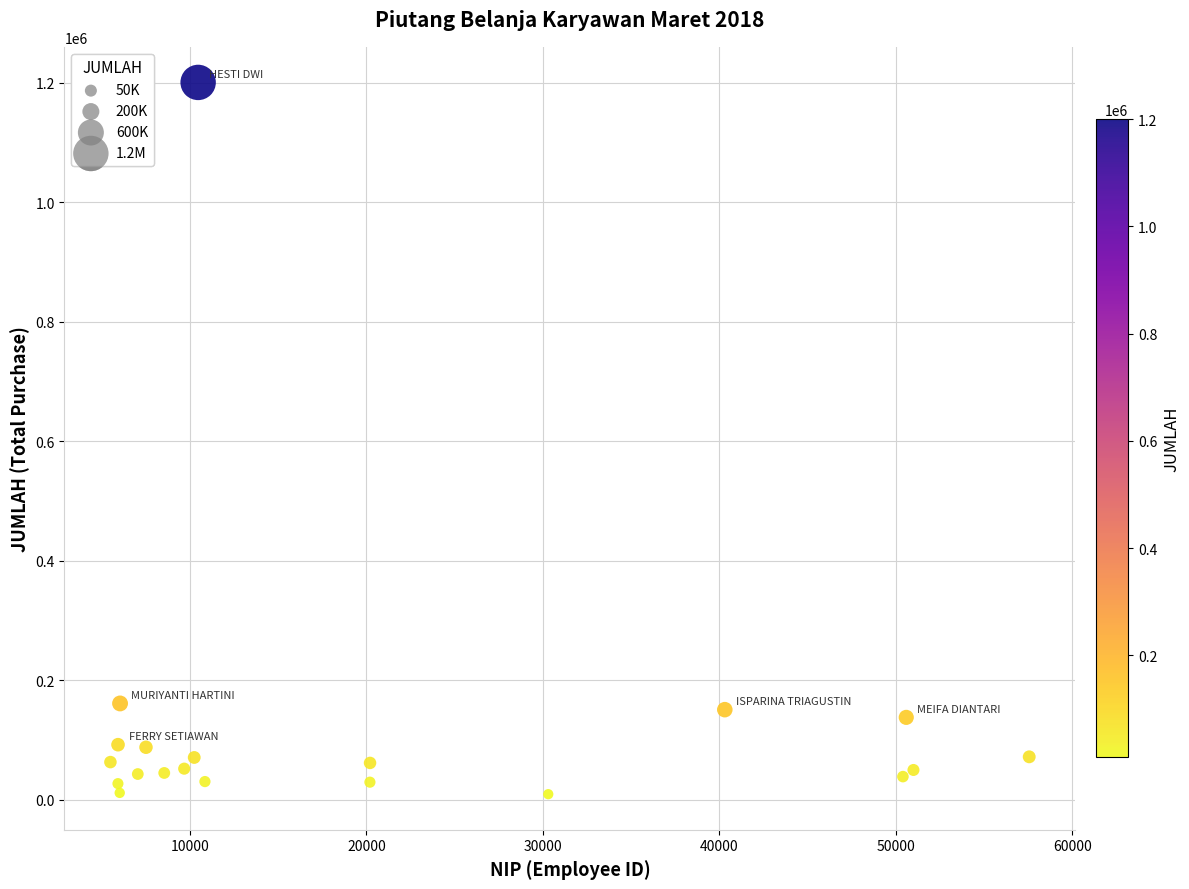

What is the range of Y values (max minus min)?

1190750